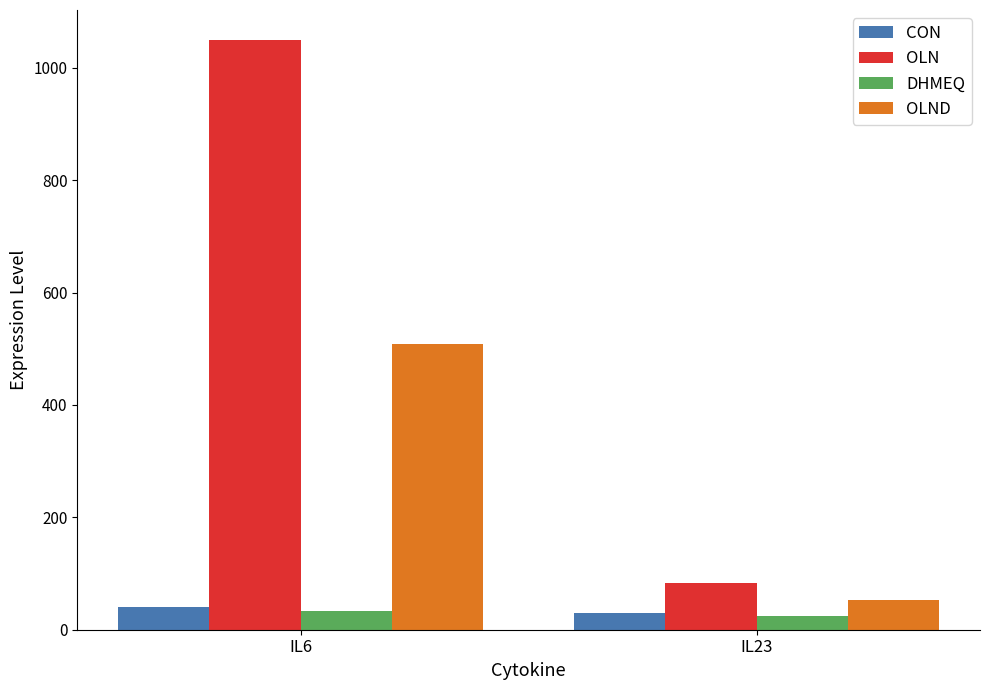

How many data points in OLND are above 508?

1